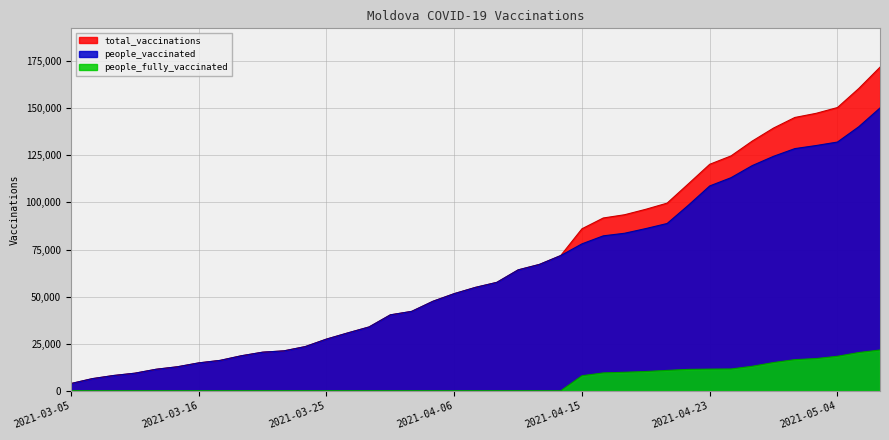

At which label is people_vaccinated closest to 77011?

2021-04-15